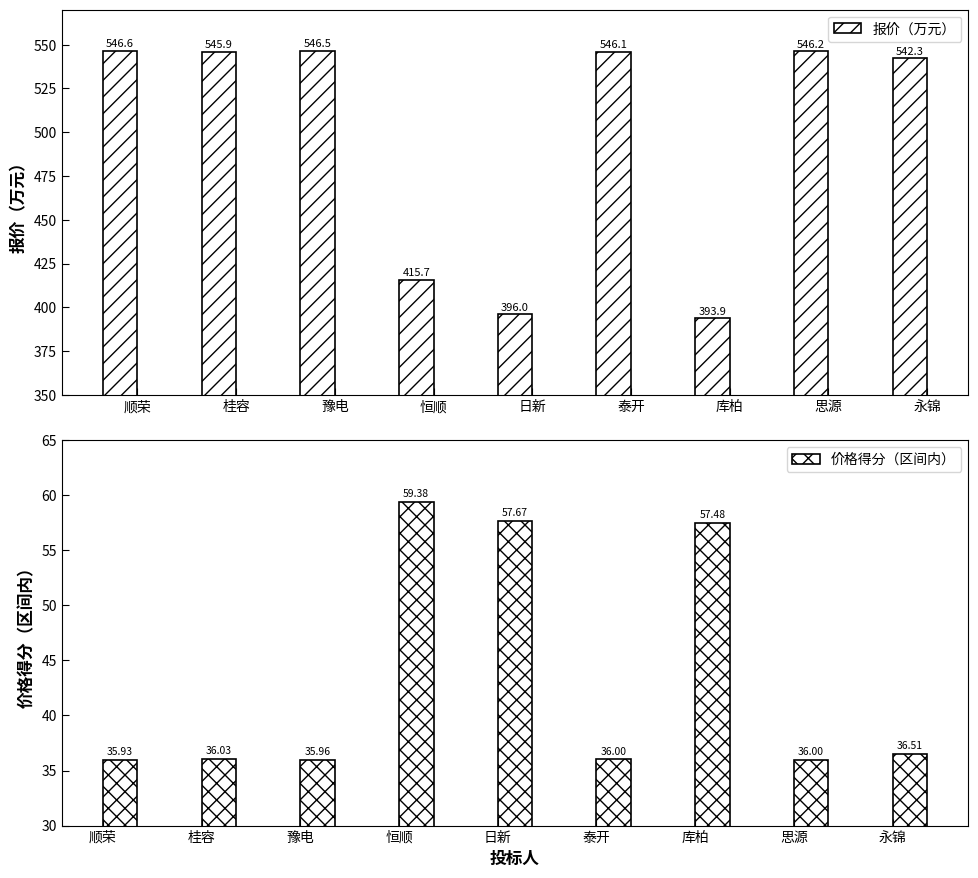

What is the difference between the second highest and second lowest values in the 价格得分（区间内） series?

21.7